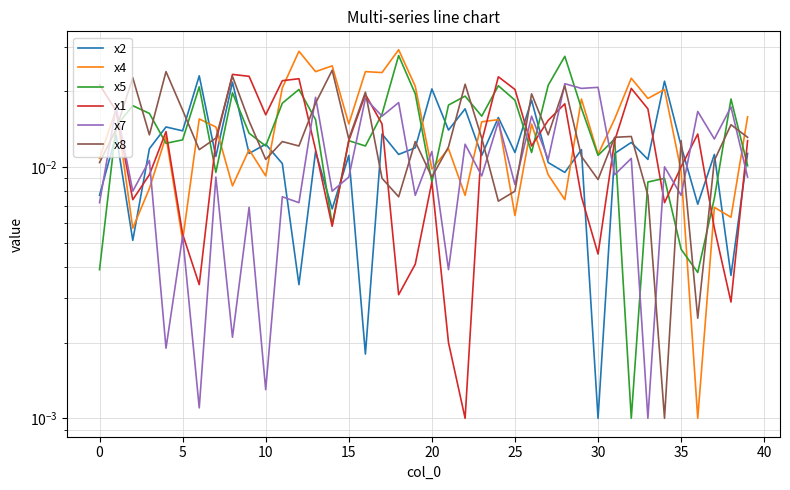

Is the value of x1 at 17 greater than the value of x2 at 15?

Yes